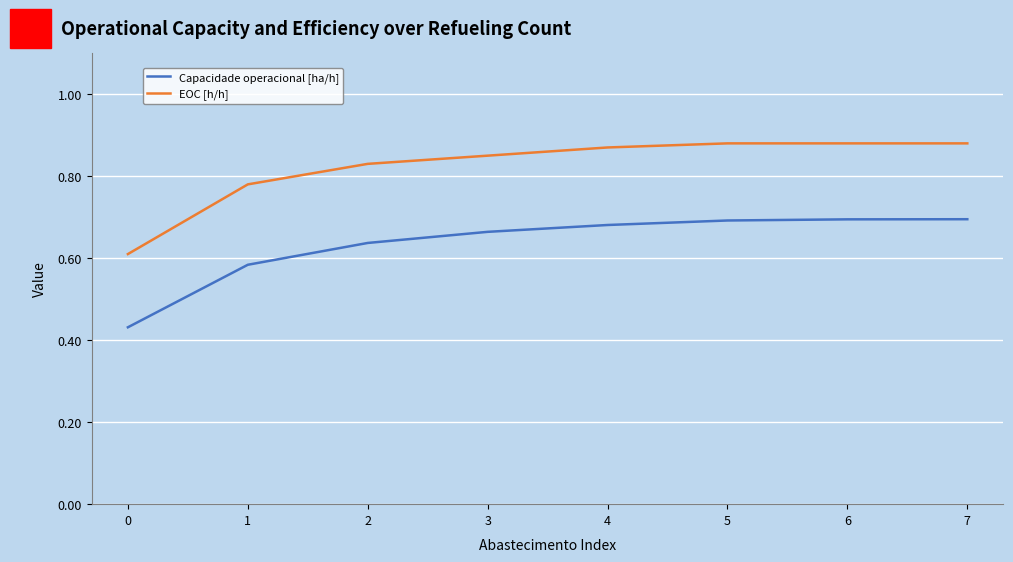

Rank the series by their maximum value, from lowest to highest.

Capacidade operacional [ha/h], EOC [h/h]